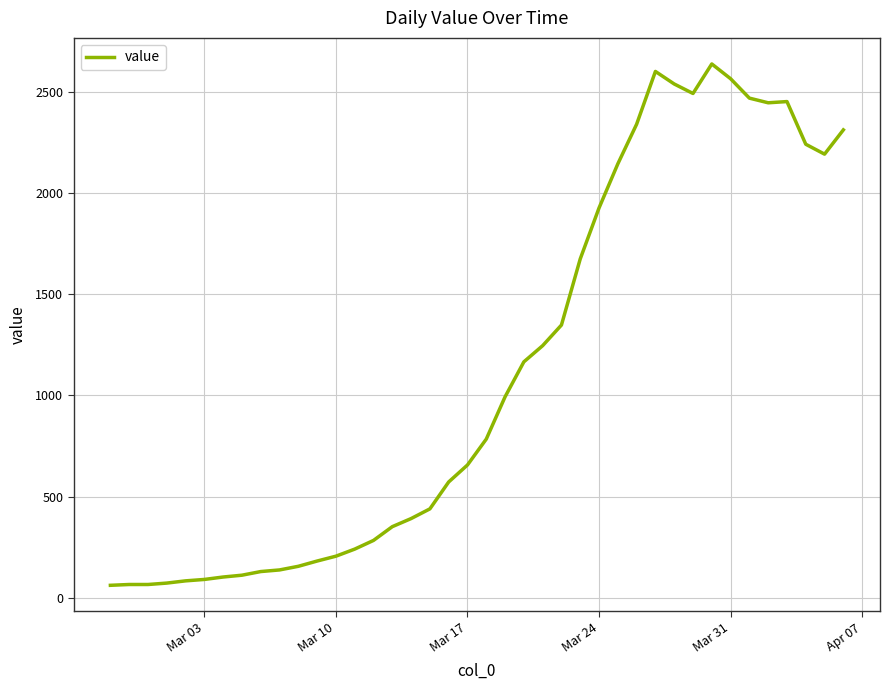

What is the difference between the second highest and second lowest values?

2537